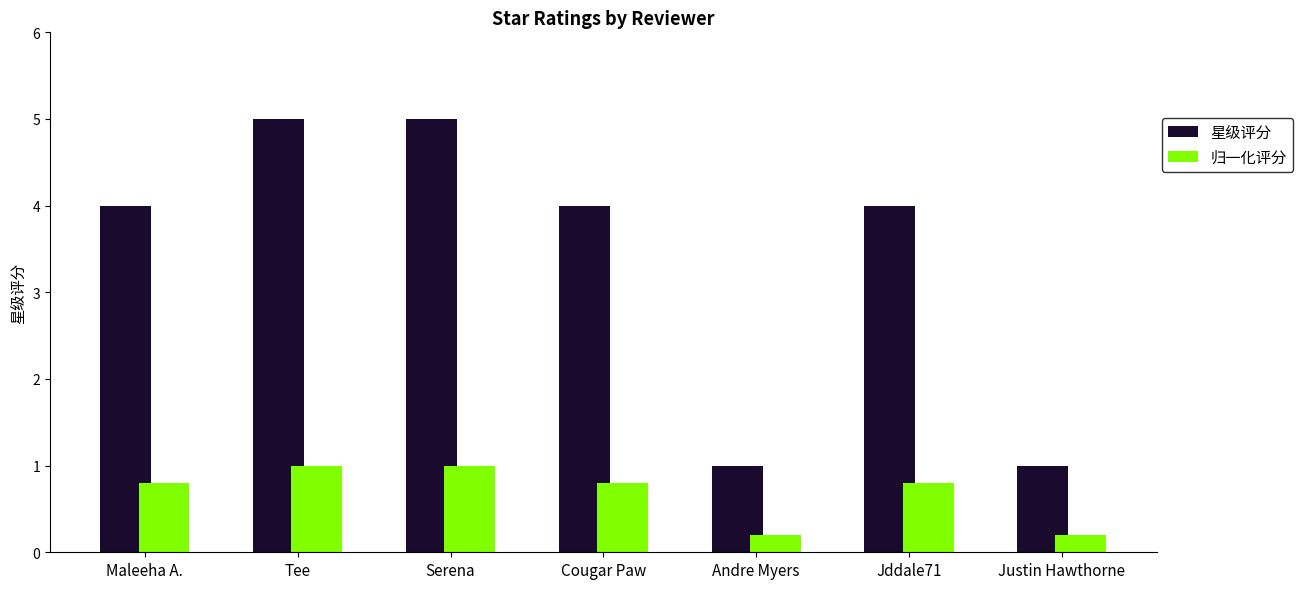

What is the spread (max minus min) of values at Serena?

4.0